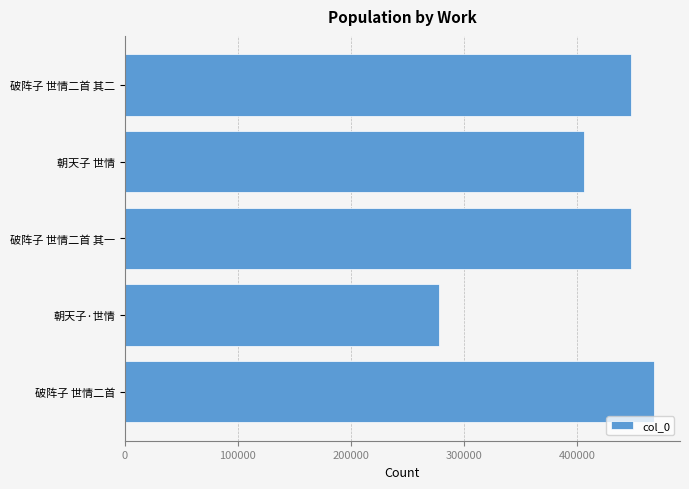

Which category has the highest value across all series?

破阵子 世情二首